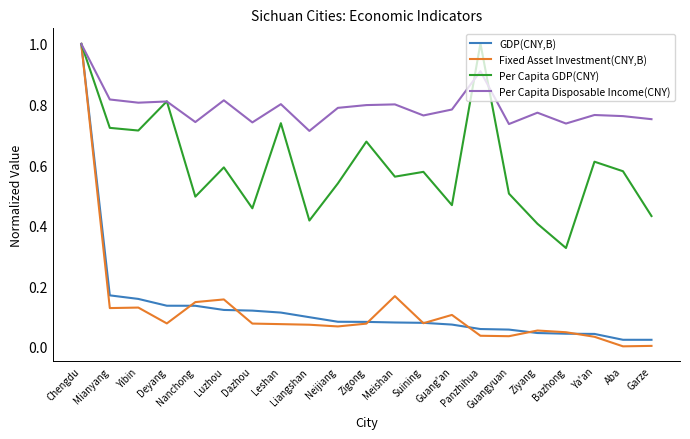

What is the maximum value for GDP(CNY,B)?

1.0